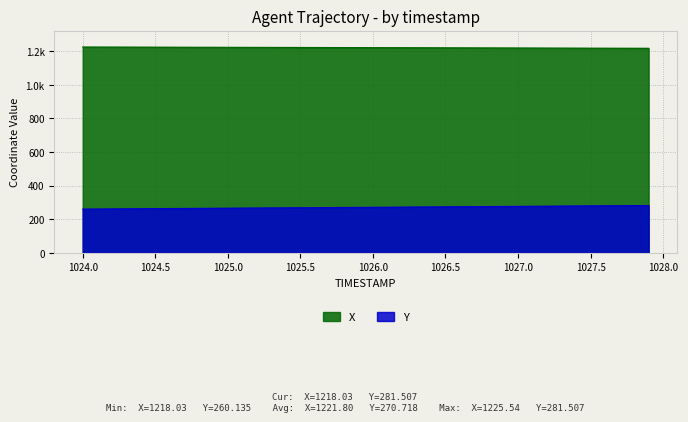

Which series has the largest range (max minus min)?

Y